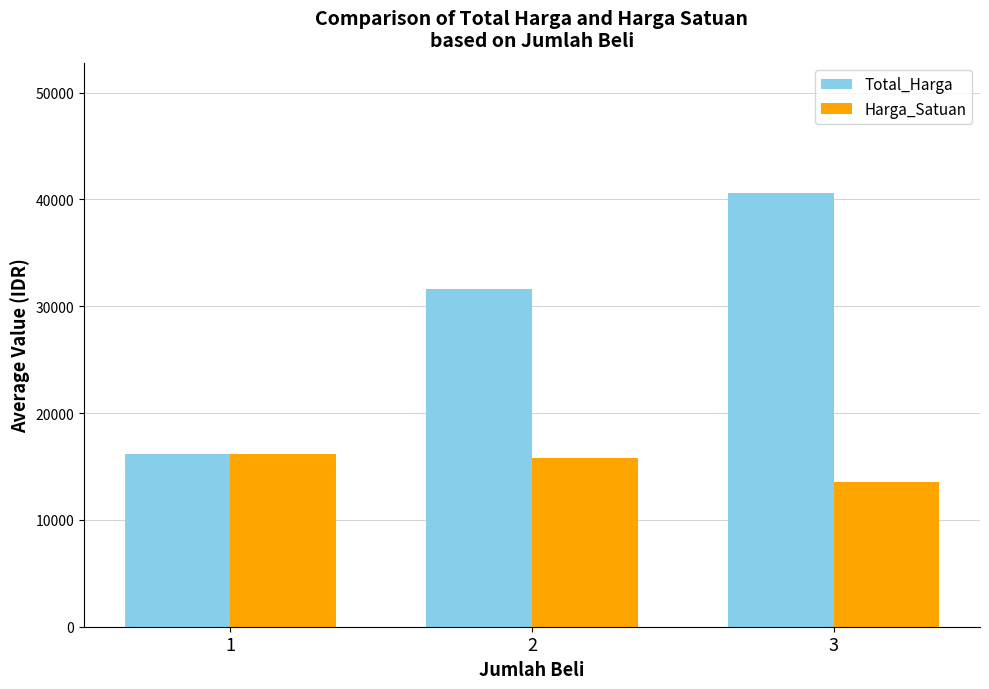

Reading left to right, what are all the values shown in this chart?

Total_Harga: 1=16200.0	2=31647.1	3=40615.4
Harga_Satuan: 1=16200.0	2=15823.5	3=13538.5